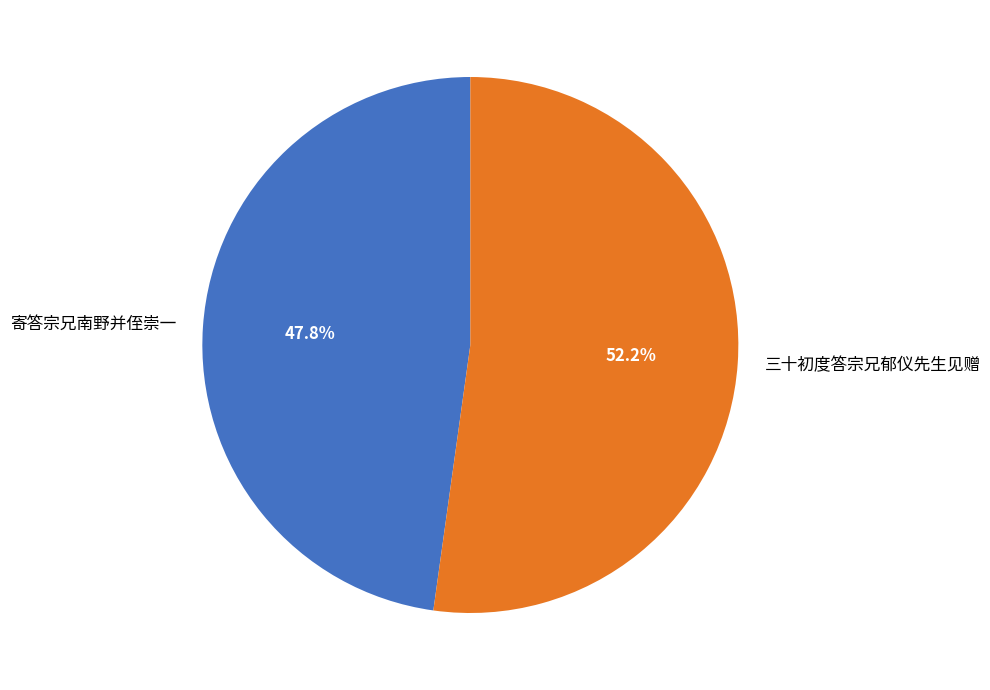

To the nearest percent, what is the difference between the 寄答宗兄南野并侄崇一 and 三十初度答宗兄郁仪先生见赠 slice percentages?

4%